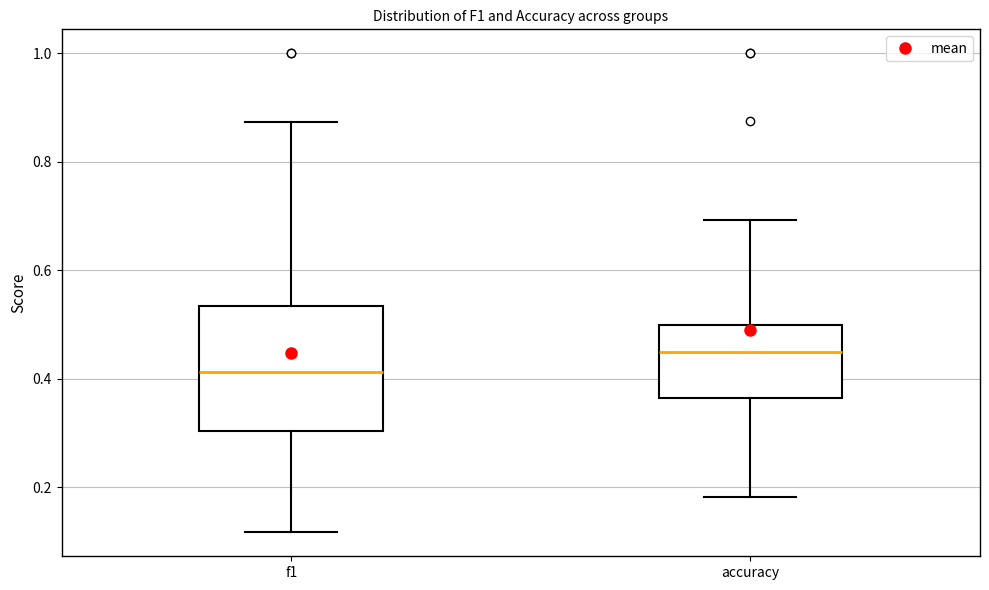

Which box's median line is the highest?

accuracy